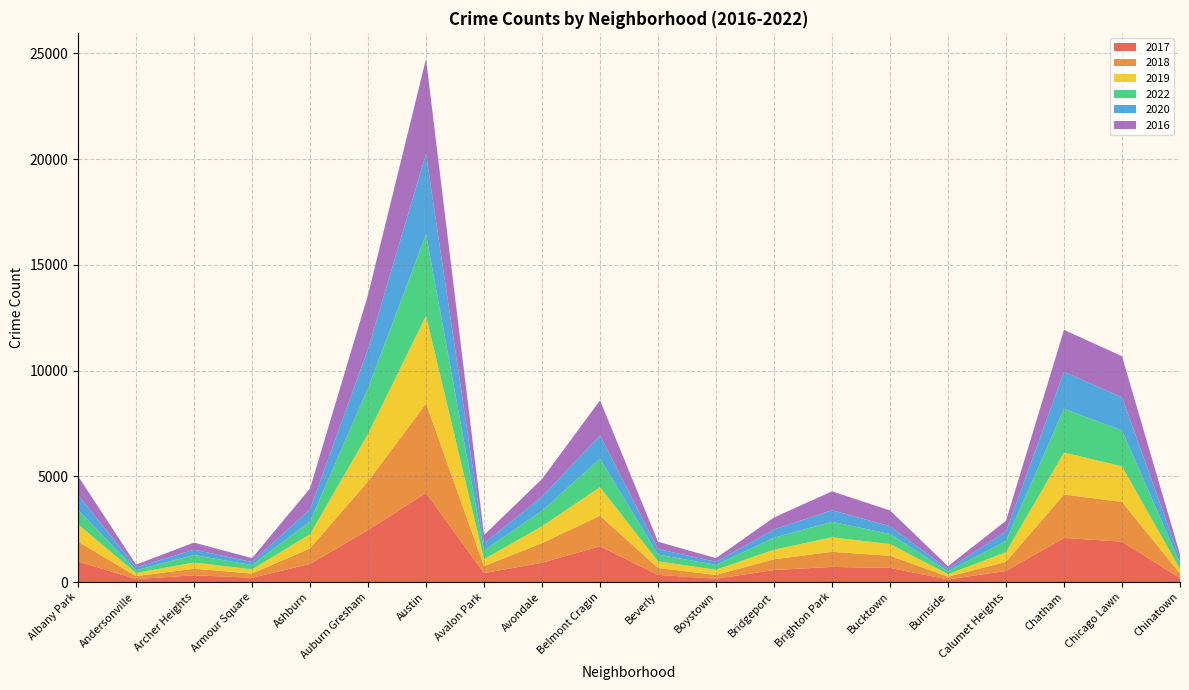

Reading left to right, what are all the values shown in this chart?

2017: Albany Park=974	Andersonville=140	Archer Heights=320	Armour Square=202	Ashburn=857	Auburn Gresham=2459	Austin=4211	Avalon Park=424	Avondale=911	Belmont Cragin=1693	Beverly=338	Boystown=156	Bridgeport=568	Brighton Park=716	Bucktown=668	Burnside=123	Calumet Heights=526	Chatham=2084	Chicago Lawn=1912	Chinatown=186
2018: Albany Park=940	Andersonville=141	Archer Heights=311	Armour Square=200	Ashburn=733	Auburn Gresham=2304	Austin=4229	Avalon Park=325	Avondale=930	Belmont Cragin=1441	Beverly=327	Boystown=183	Bridgeport=508	Brighton Park=715	Bucktown=573	Burnside=130	Calumet Heights=429	Chatham=2059	Chicago Lawn=1874	Chinatown=219
2019: Albany Park=812	Andersonville=147	Archer Heights=293	Armour Square=198	Ashburn=670	Auburn Gresham=2241	Austin=4149	Avalon Park=334	Avondale=795	Belmont Cragin=1352	Beverly=315	Boystown=241	Bridgeport=455	Brighton Park=685	Bucktown=555	Burnside=117	Calumet Heights=460	Chatham=1982	Chicago Lawn=1683	Chinatown=208
2022: Albany Park=683	Andersonville=132	Archer Heights=354	Armour Square=201	Ashburn=604	Auburn Gresham=2158	Austin=3861	Avalon Park=412	Avondale=738	Belmont Cragin=1345	Beverly=317	Boystown=233	Bridgeport=567	Brighton Park=731	Bucktown=476	Burnside=133	Calumet Heights=534	Chatham=2065	Chicago Lawn=1699	Chinatown=281
2020: Albany Park=720	Andersonville=132	Archer Heights=255	Armour Square=147	Ashburn=578	Auburn Gresham=1853	Austin=3798	Avalon Park=339	Avondale=663	Belmont Cragin=1101	Beverly=263	Boystown=142	Bridgeport=389	Brighton Park=548	Bucktown=367	Burnside=110	Calumet Heights=440	Chatham=1748	Chicago Lawn=1566	Chinatown=208
2016: Albany Park=881	Andersonville=135	Archer Heights=333	Armour Square=182	Ashburn=985	Auburn Gresham=2565	Austin=4481	Avalon Park=388	Avondale=834	Belmont Cragin=1658	Beverly=345	Boystown=174	Bridgeport=566	Brighton Park=894	Bucktown=746	Burnside=135	Calumet Heights=511	Chatham=1986	Chicago Lawn=1943	Chinatown=207